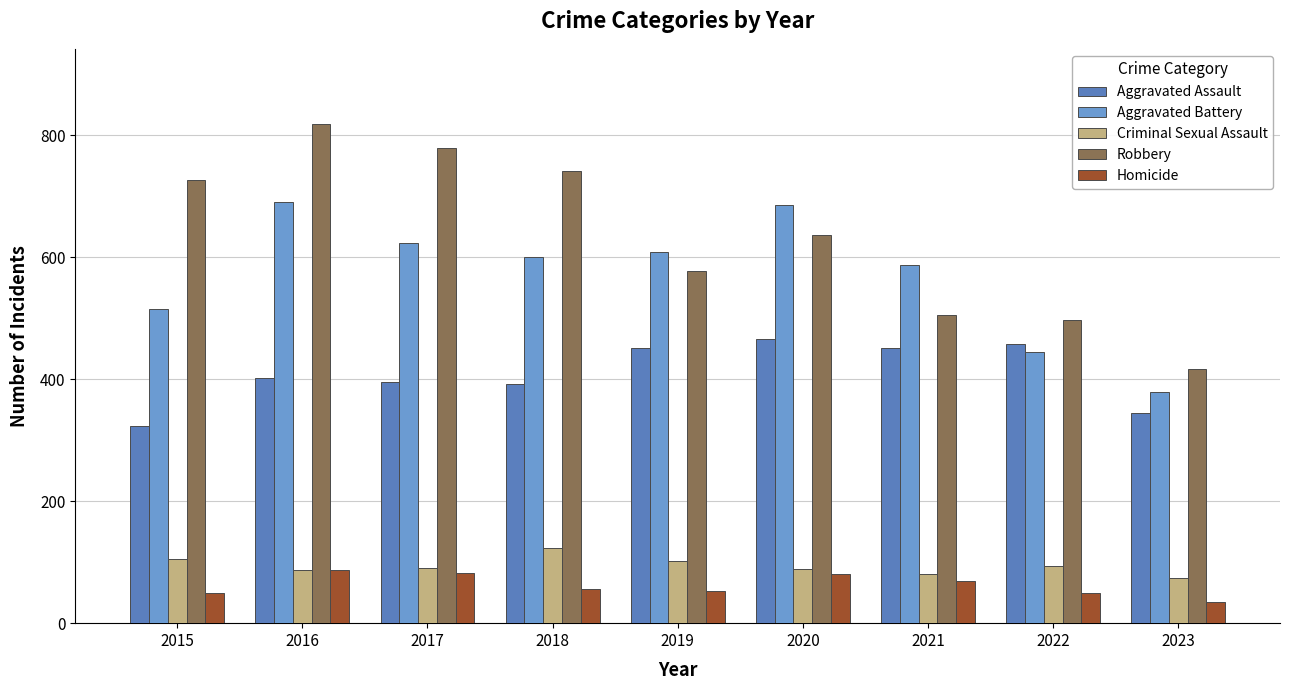

How many bars are there in each group?

5